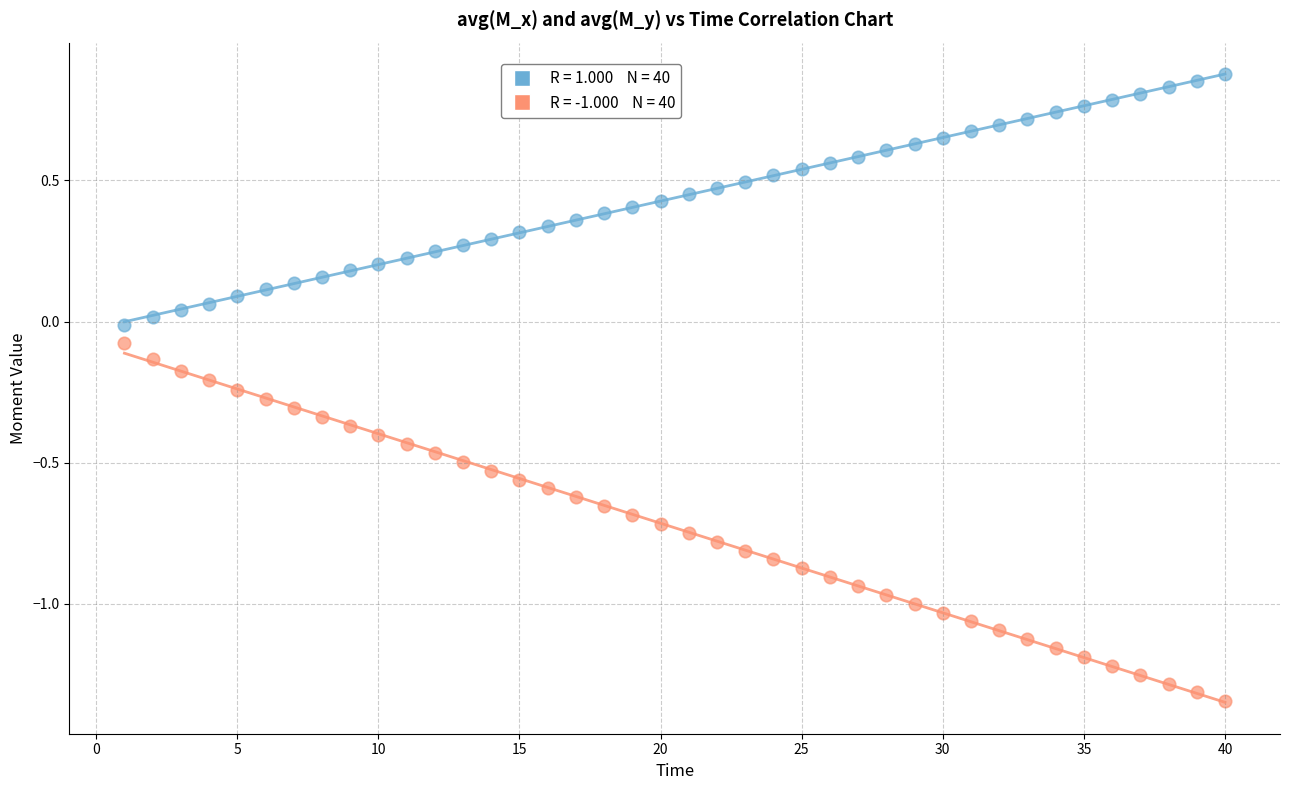

Across all data points, what is the range of X values (max minus min)?

39.0